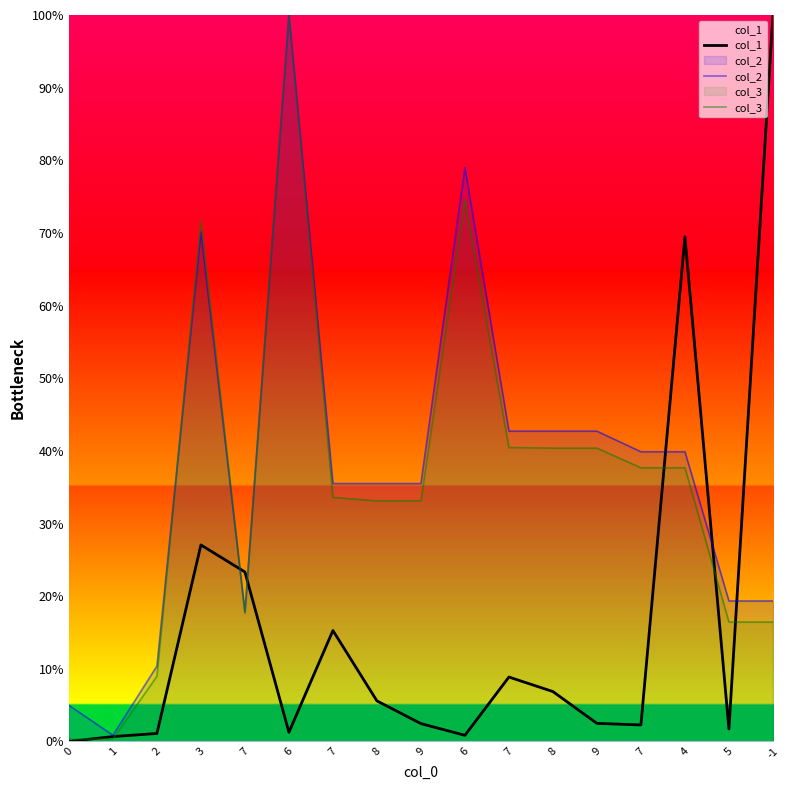

What is the difference between the col_1 values at 8 and 3?

0.2